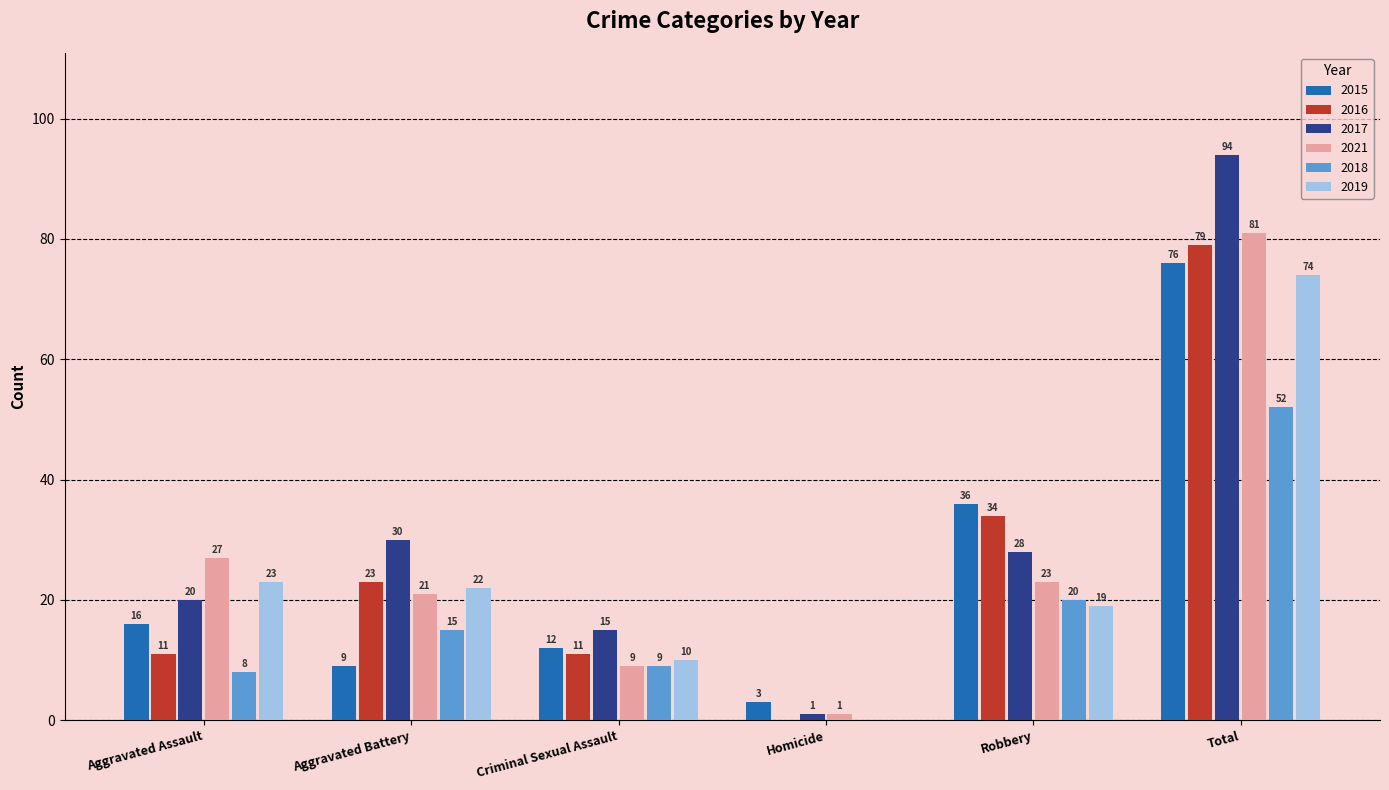

True or false: 2015 has a value of 25 at Aggravated Assault.

False